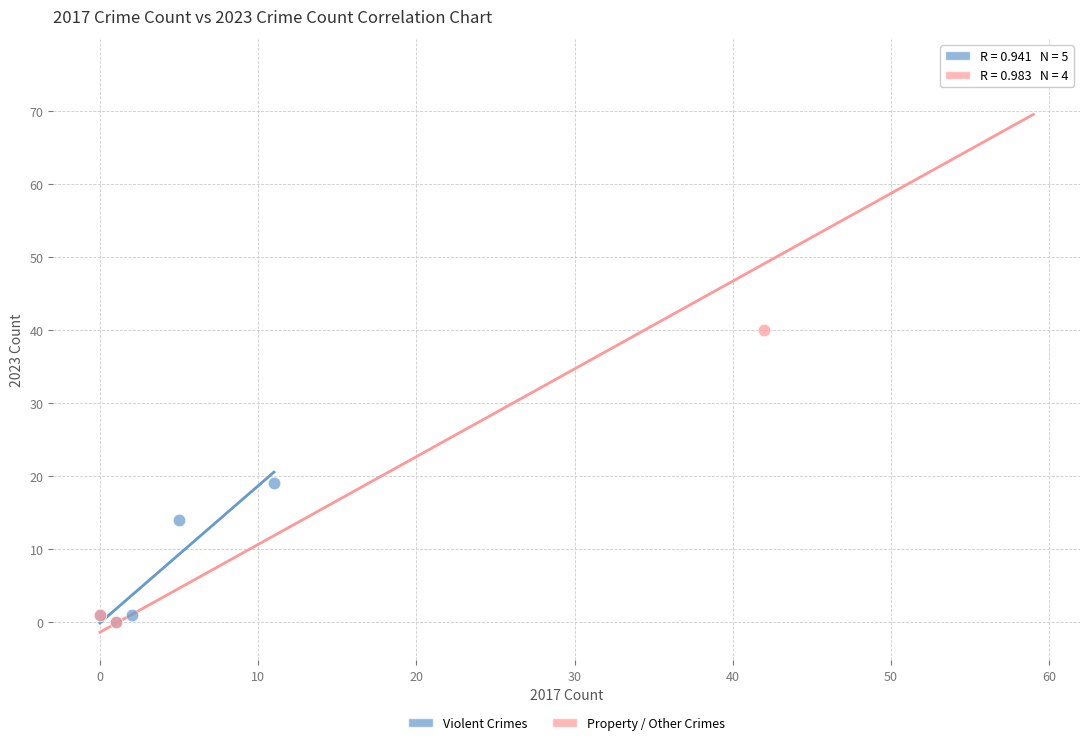

Which series has the widest spread of Y values?

Property / Other Crimes